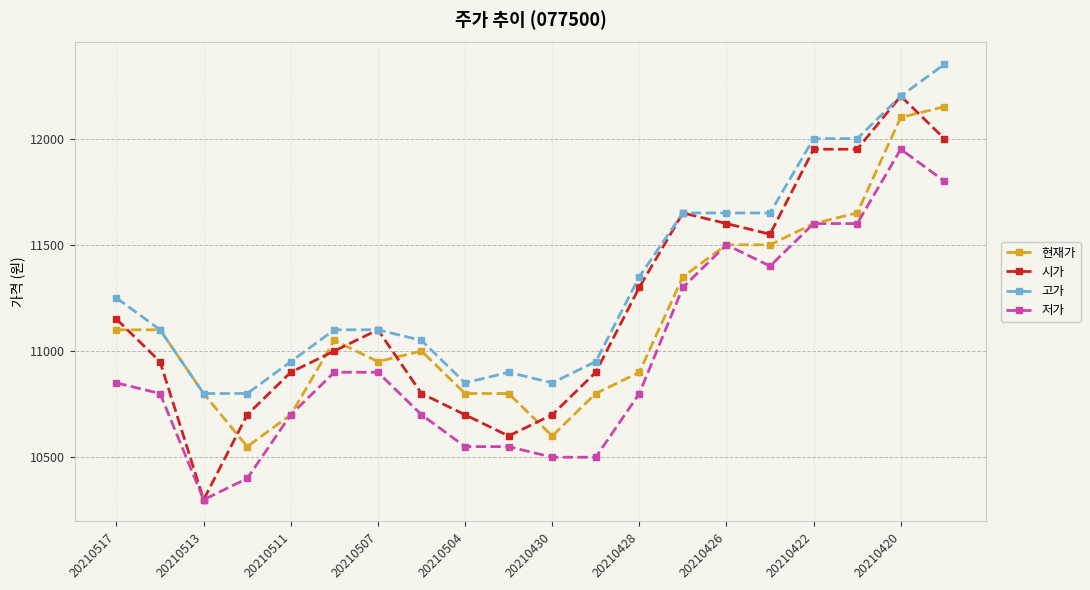

What is the minimum value shown in the chart?

10300